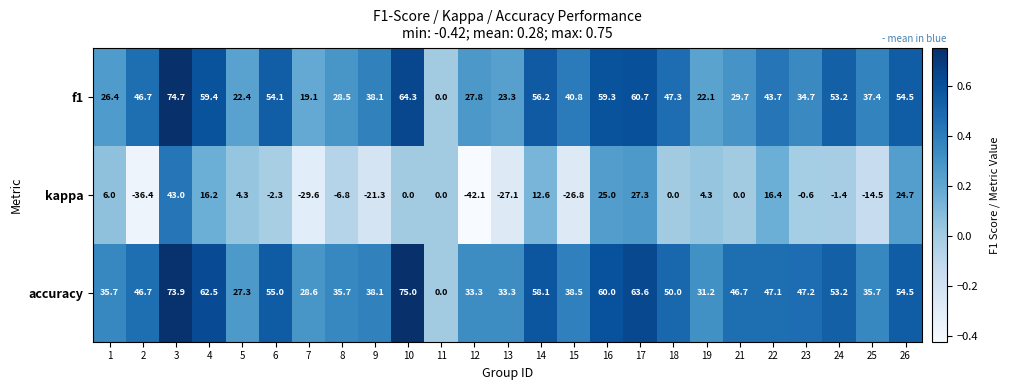

What is the total value across all series at 9?

54.9